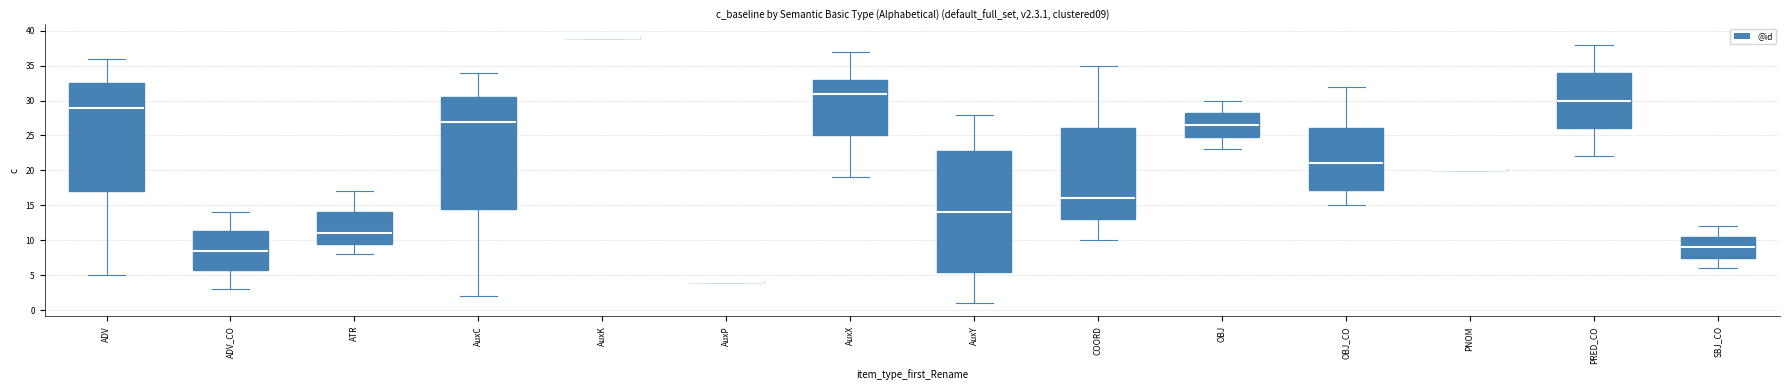

Where is the lower edge of the box for OBJ on the y-axis? The values are not printed on the chart, so give them approximately, as read against the axis.

25.0